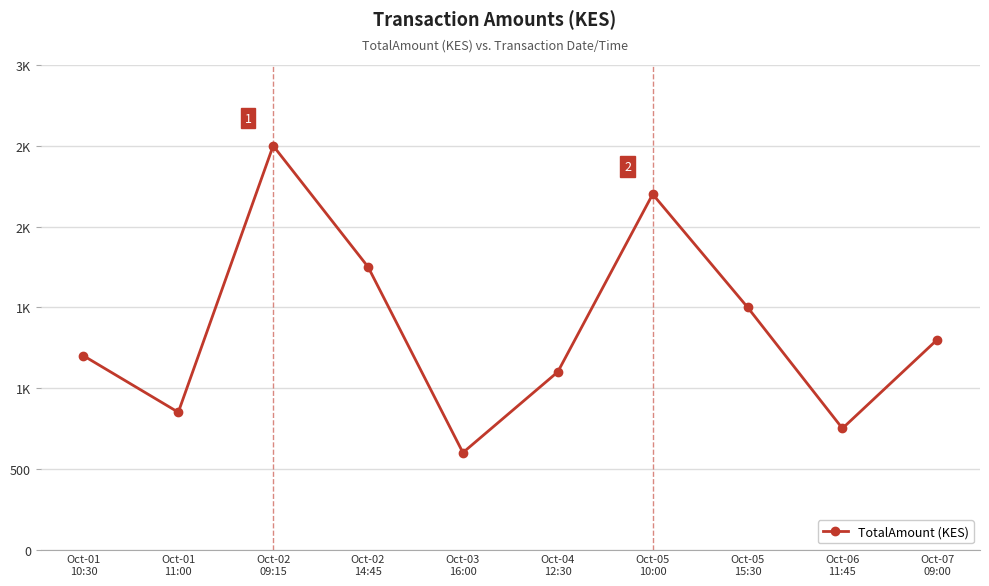

Does the chart have visible grid lines?

Yes